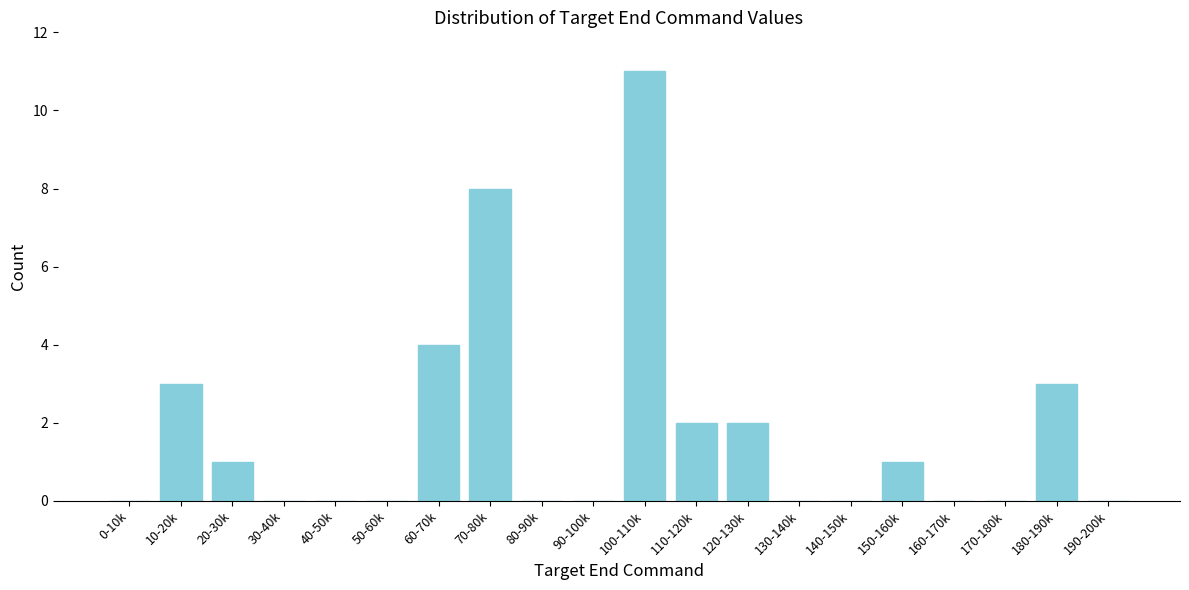

Reading left to right, list all the values displayed in this chart.

0-10k=0	10-20k=3	20-30k=1	30-40k=0	40-50k=0	50-60k=0	60-70k=4	70-80k=8	80-90k=0	90-100k=0	100-110k=11	110-120k=2	120-130k=2	130-140k=0	140-150k=0	150-160k=1	160-170k=0	170-180k=0	180-190k=3	190-200k=0